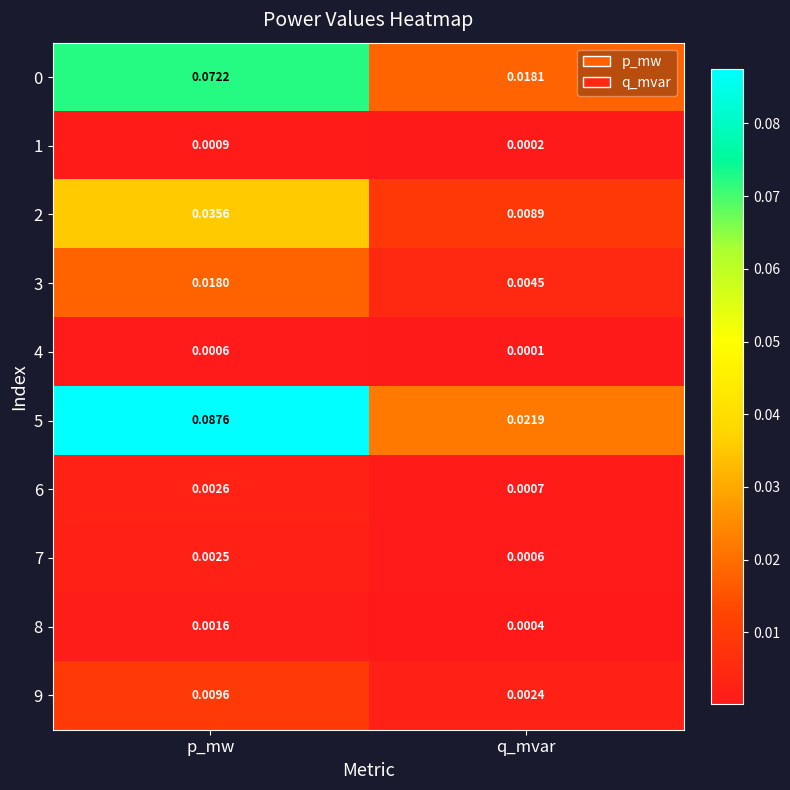

Is the value of 5 at p_mw greater than the value of 8 at p_mw?

Yes